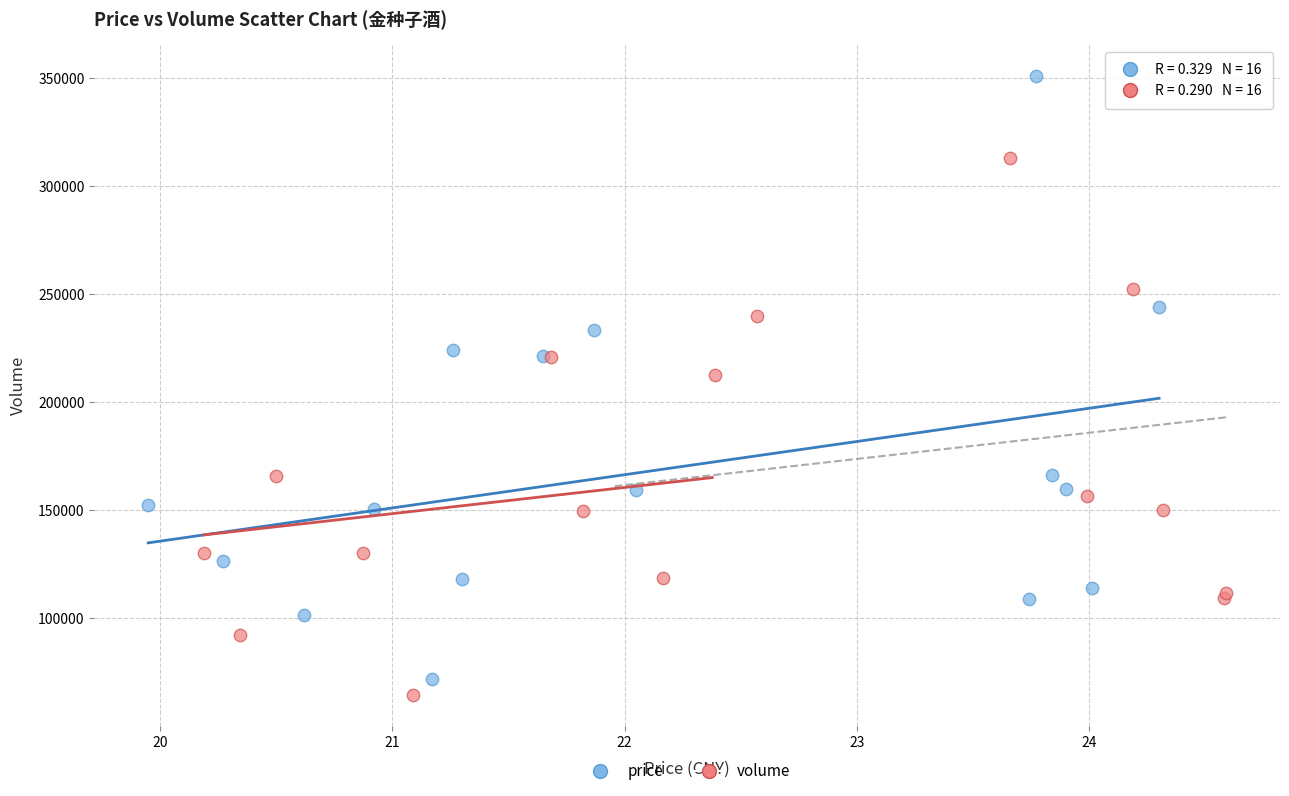

Which series has the widest spread of Y values?

price